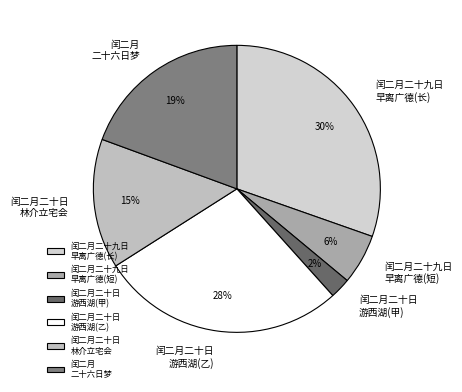

To the nearest percent, what is the difference between the largest and smallest slice percentages?

28%